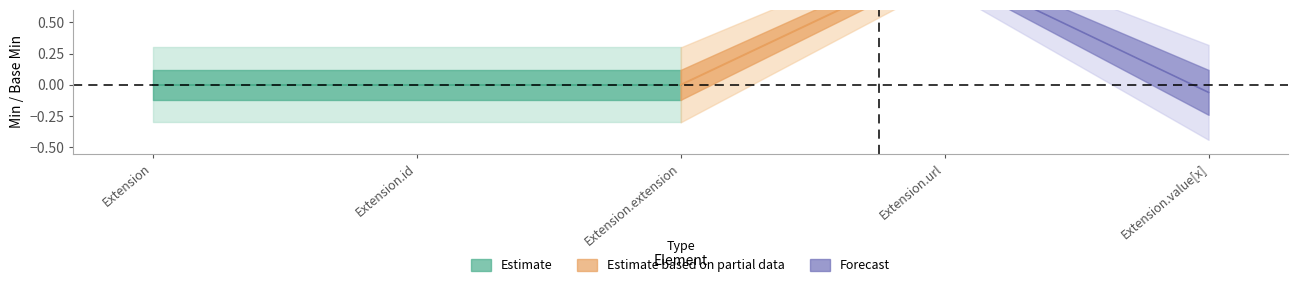

Read the Base Min value at Extension.url.

1